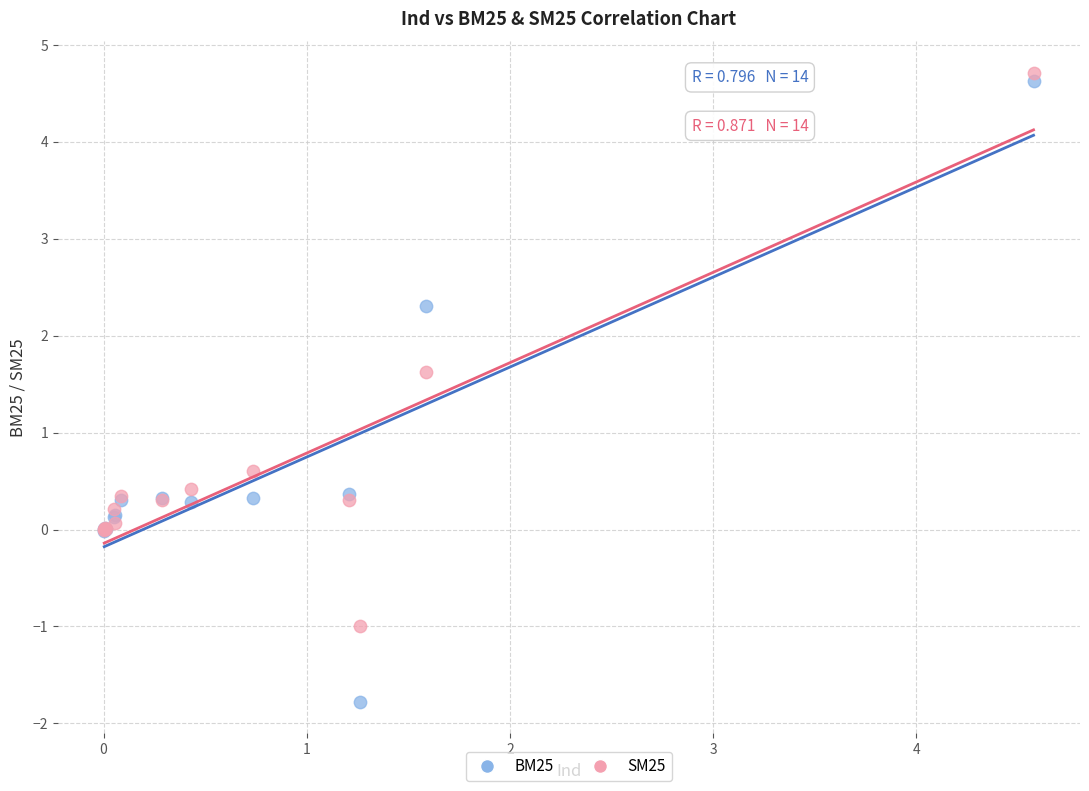

In the SM25 series, what Y value is closest to 1?

0.6